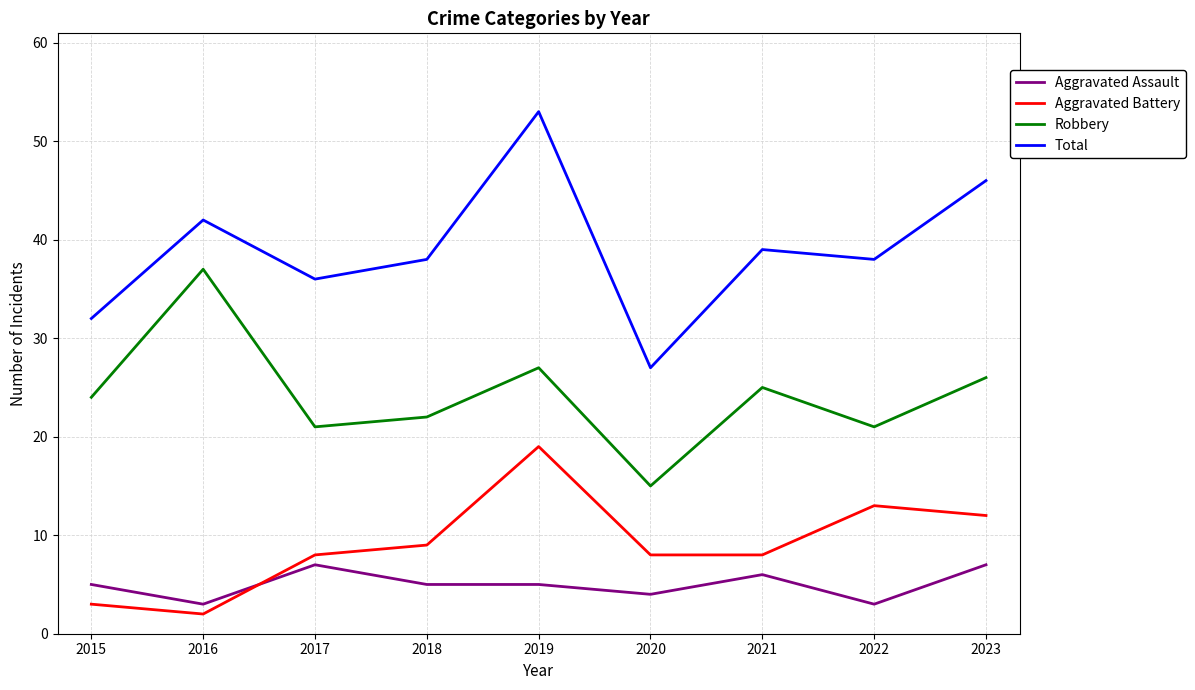

Which series has the largest total across all categories?

Total